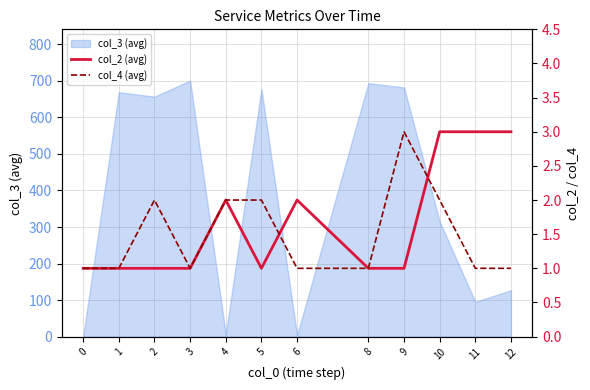

Which category has the highest value in the col_4 (avg) series?

9